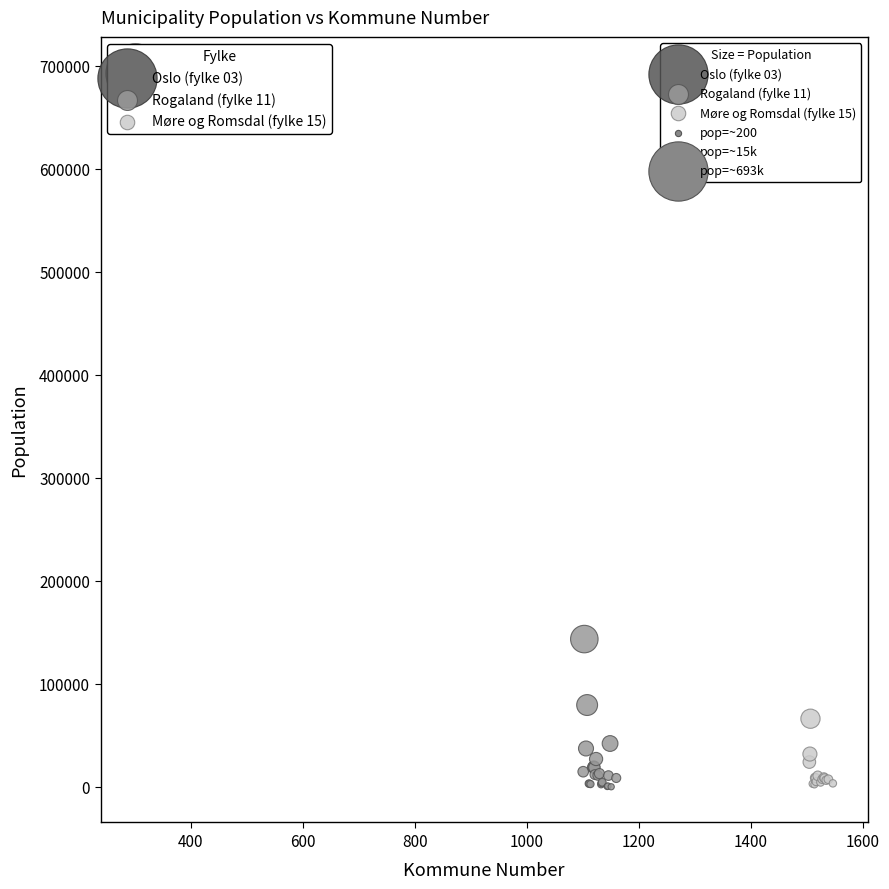

Which series reaches the maximum Y coordinate?

Oslo (fylke 03)